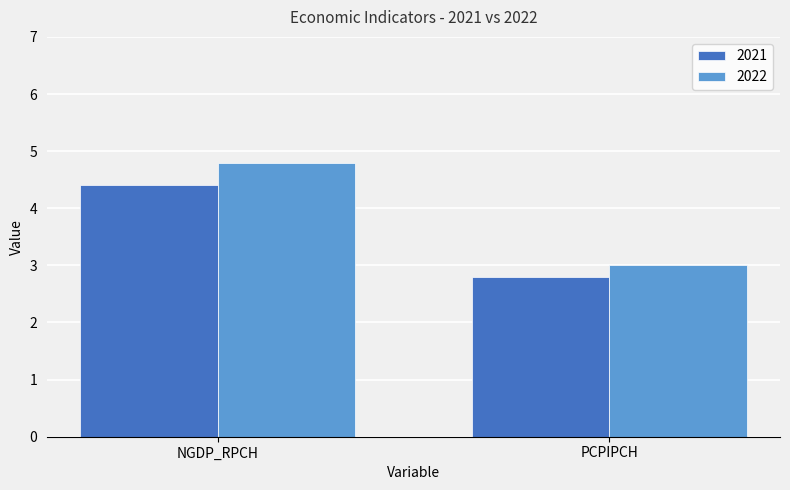

Which series has the largest range (max minus min)?

2022